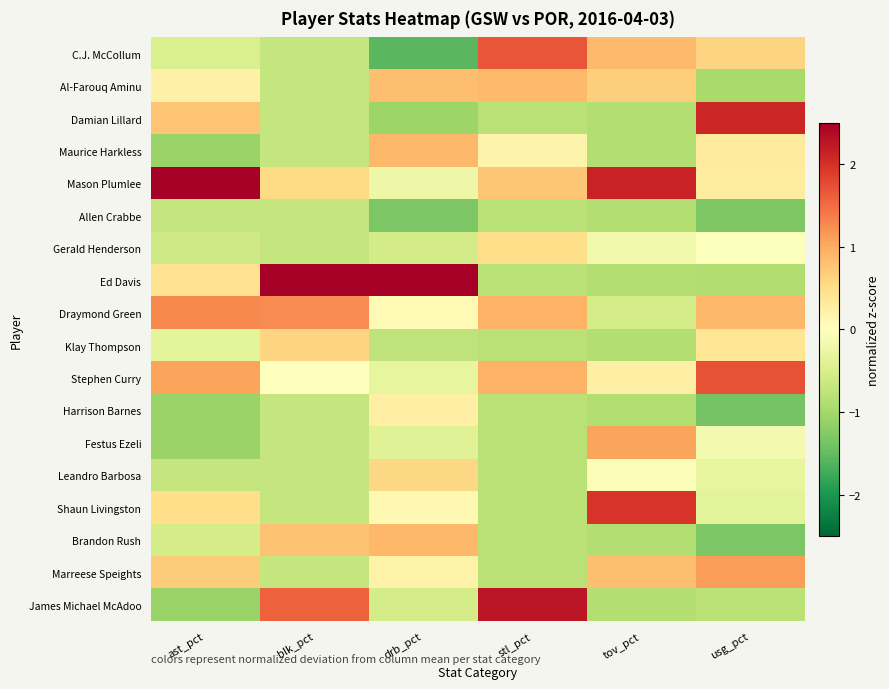

How many categories are shown in the chart?

6